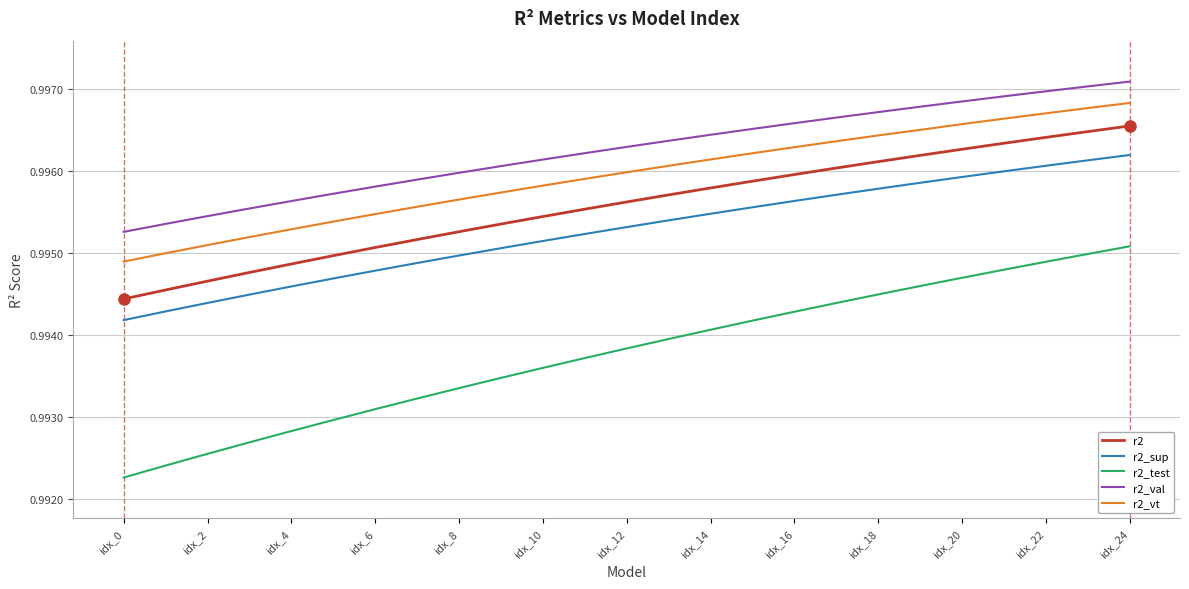

Rank the series by their maximum value, from lowest to highest.

r2_test, r2_sup, r2, r2_vt, r2_val